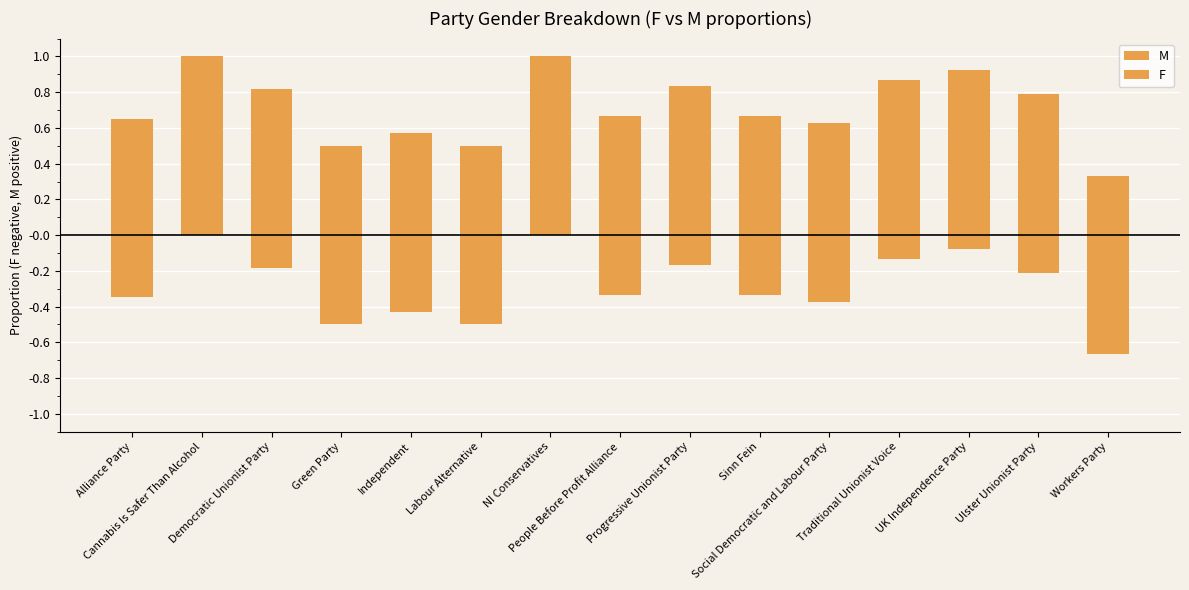

How many data points does each series have?

15